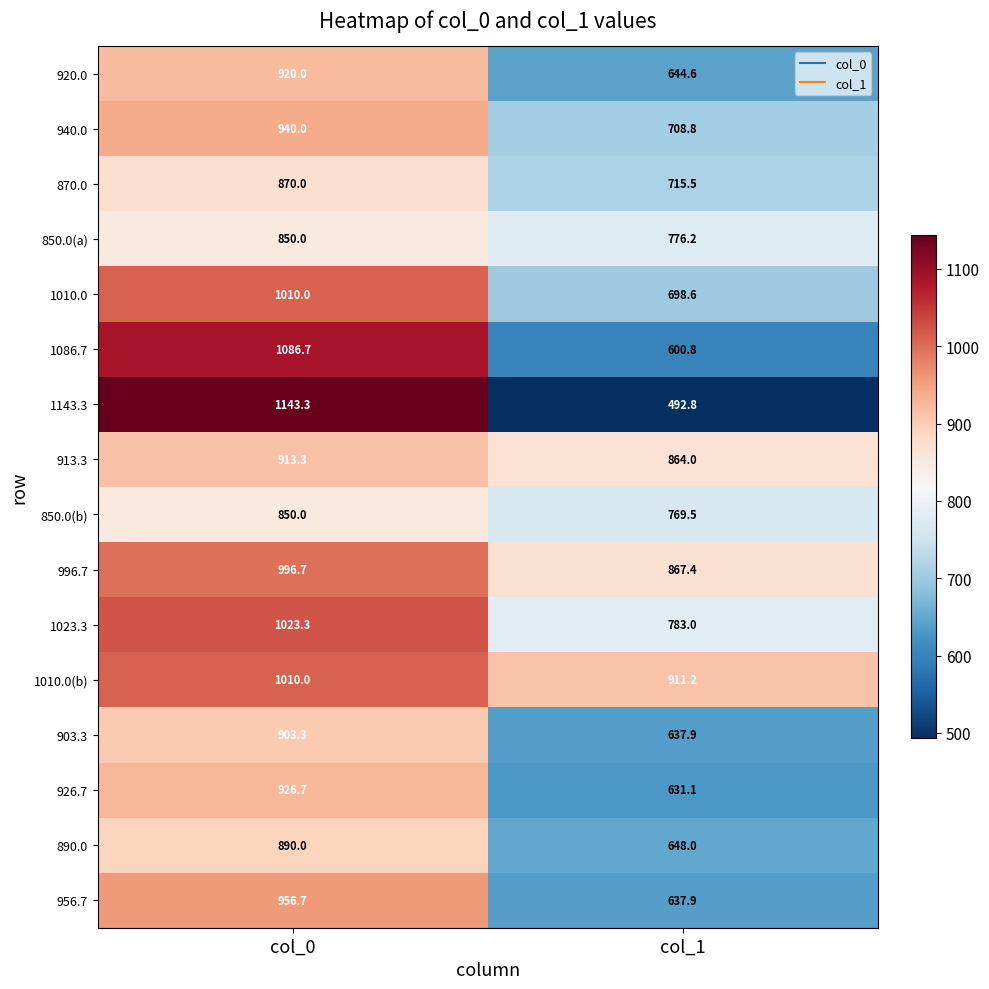

Between col_0 and col_1, which series saw the biggest shift?

1143.3